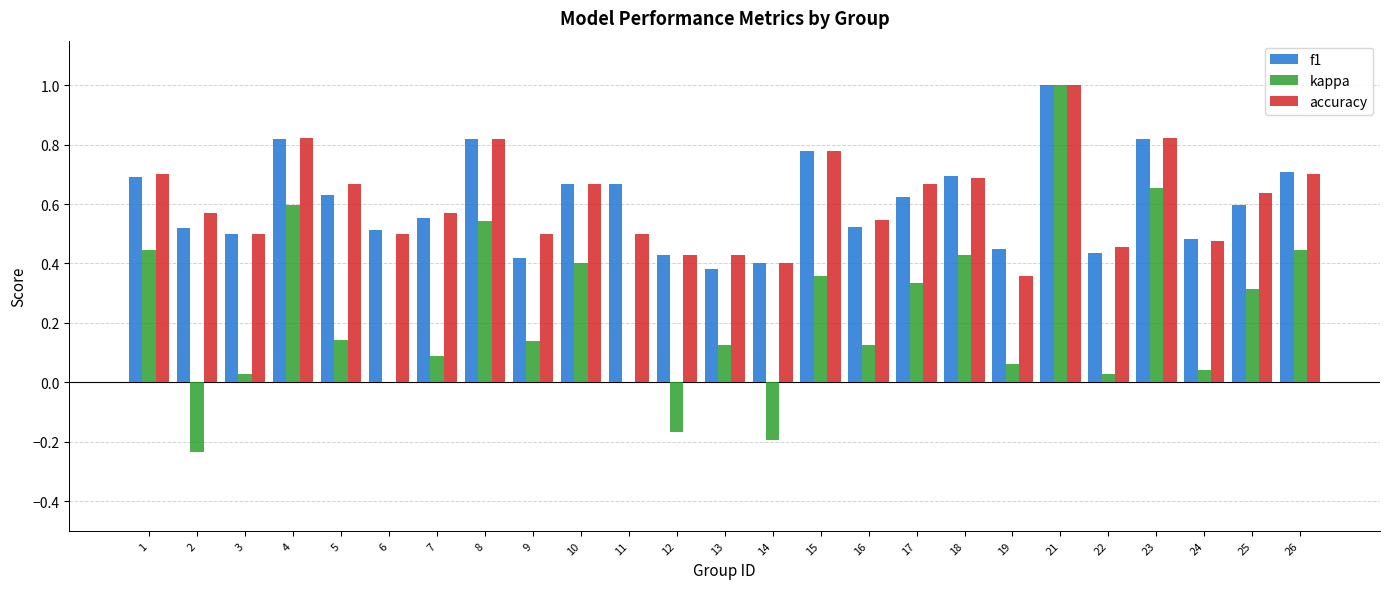

Between 17 and 22, which series saw the biggest shift?

kappa